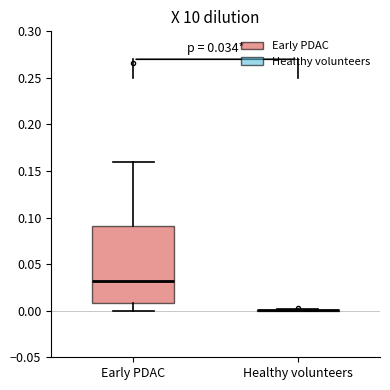

Which box is the tallest, from its lower edge to its upper edge?

Early PDAC